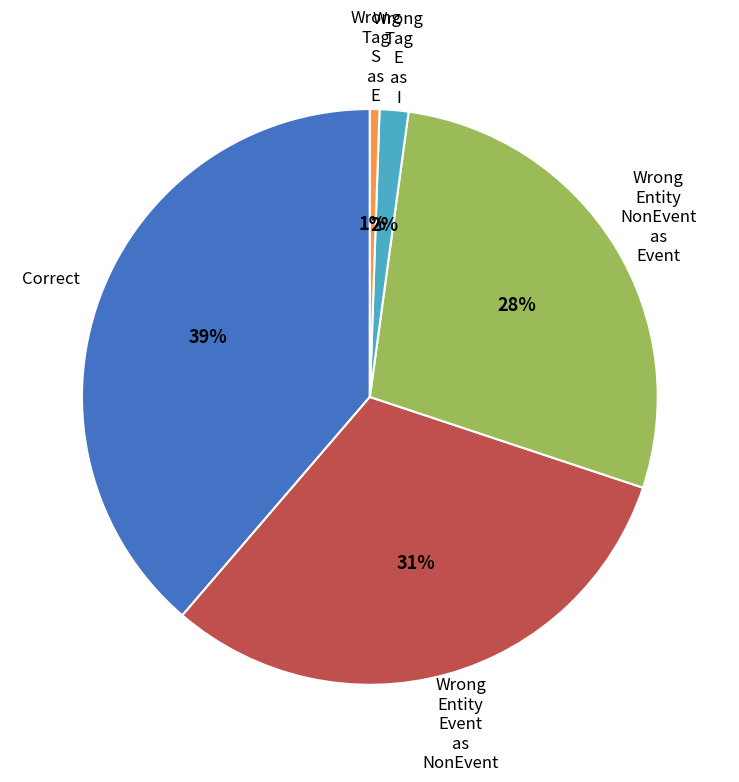

How many segments does this pie chart have?

5